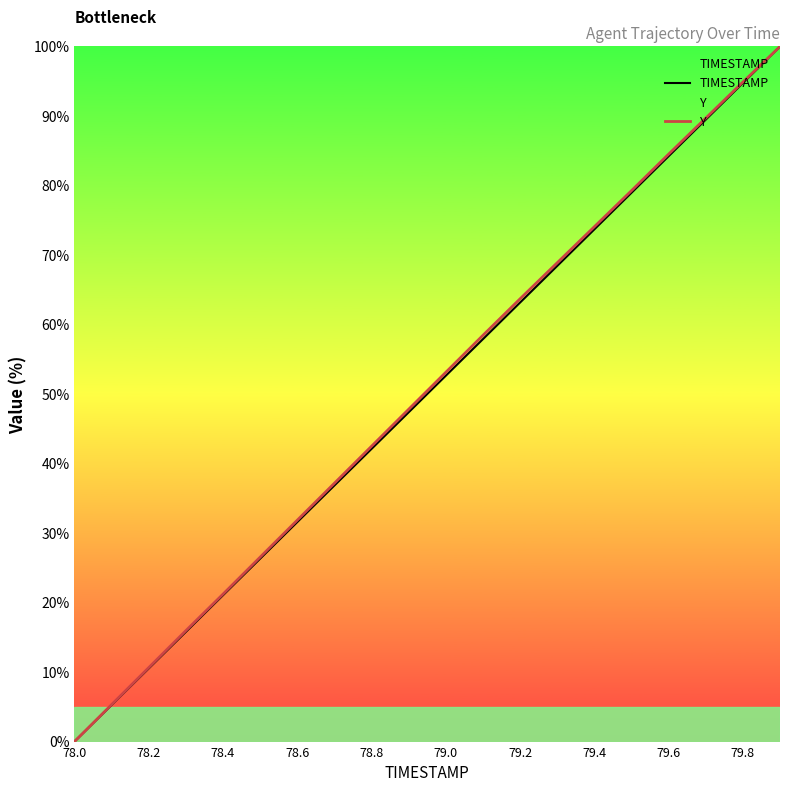

List the series in order of their overall mean, highest first.

Y, TIMESTAMP